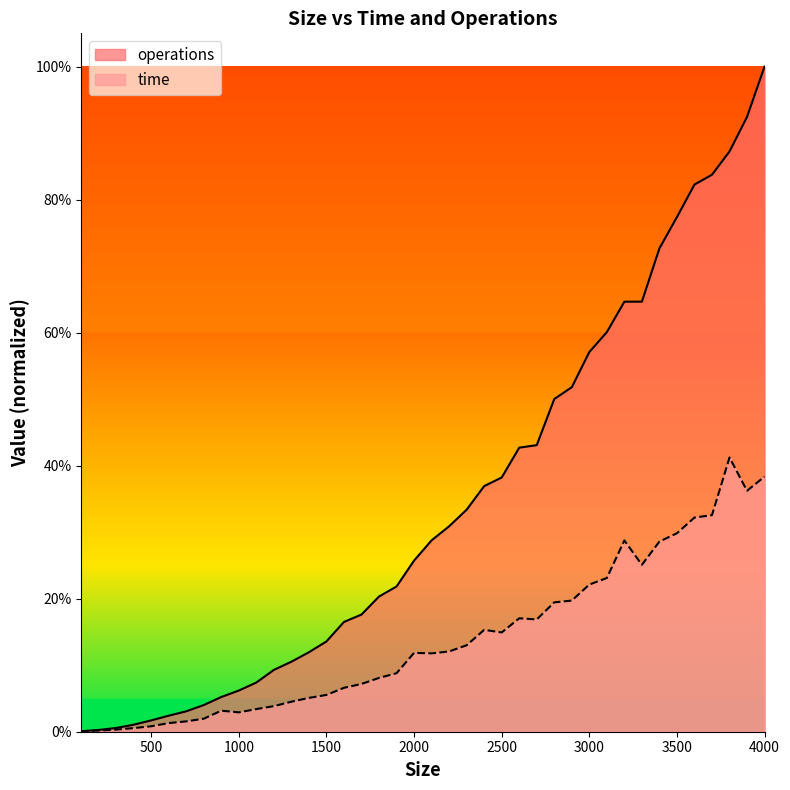

Reading left to right, list all the values displayed in this chart.

time: 0.0	0.0	0.0	0.0	0.0	0.0	0.0	0.0	0.0	0.0	0.0	0.0	0.0	0.1	0.1	0.1	0.1	0.1	0.1	0.1	0.1	0.1	0.1	0.2	0.1	0.2	0.2	0.2	0.2	0.2	0.2	0.3	0.3	0.3	0.3	0.3	0.3	0.4	0.4	0.4
operations: 0.0	0.0	0.0	0.0	0.0	0.0	0.0	0.0	0.1	0.1	0.1	0.1	0.1	0.1	0.1	0.2	0.2	0.2	0.2	0.3	0.3	0.3	0.3	0.4	0.4	0.4	0.4	0.5	0.5	0.6	0.6	0.6	0.6	0.7	0.8	0.8	0.8	0.9	0.9	1.0